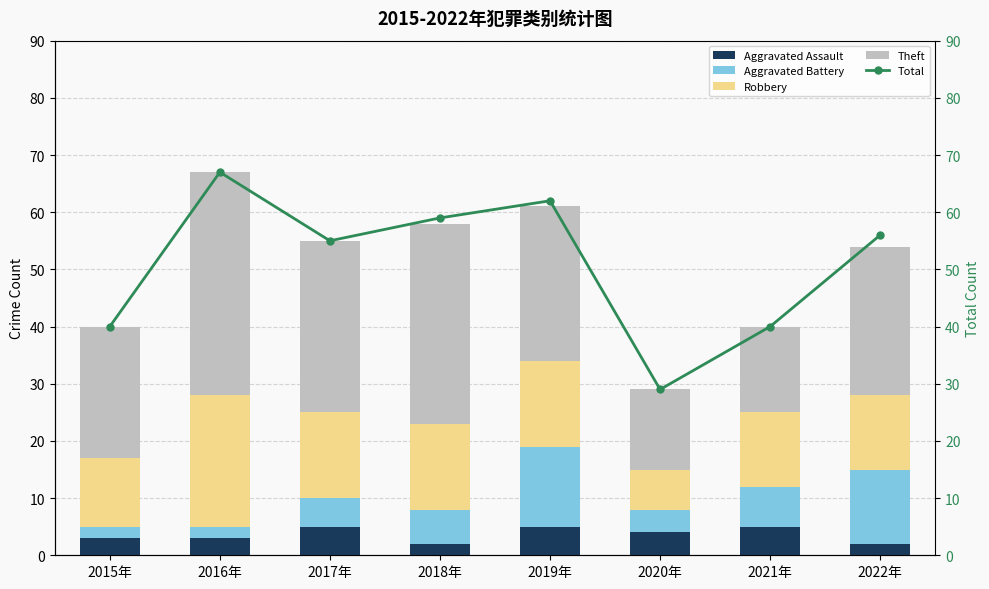

What is the approximate value of Aggravated Battery at 2022年, to the nearest 5?

15